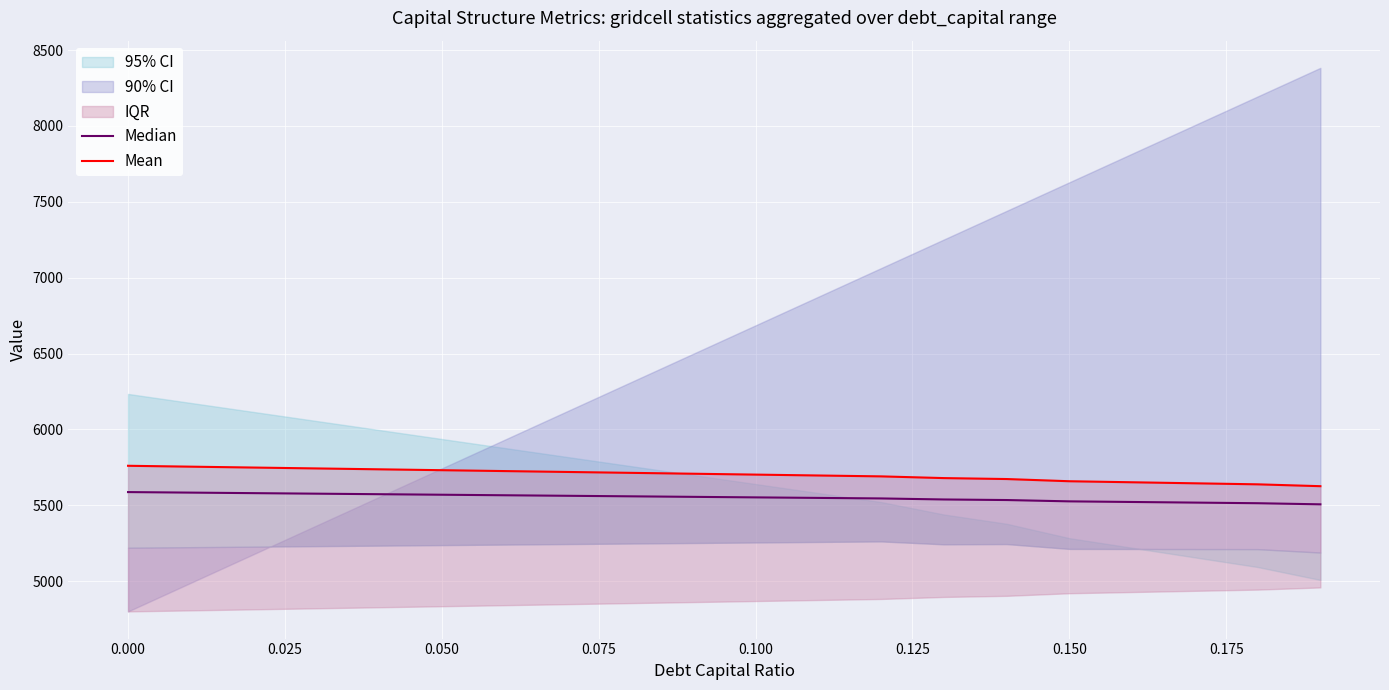

True or false: Median has a value of 8479.5 at 11.

False